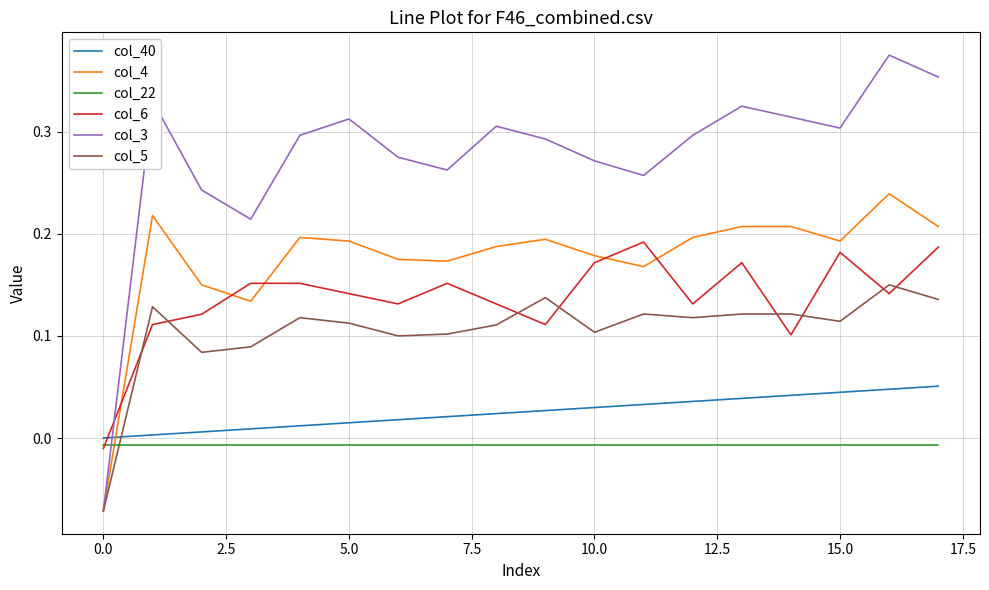

Which series has the widest spread of values?

col_3